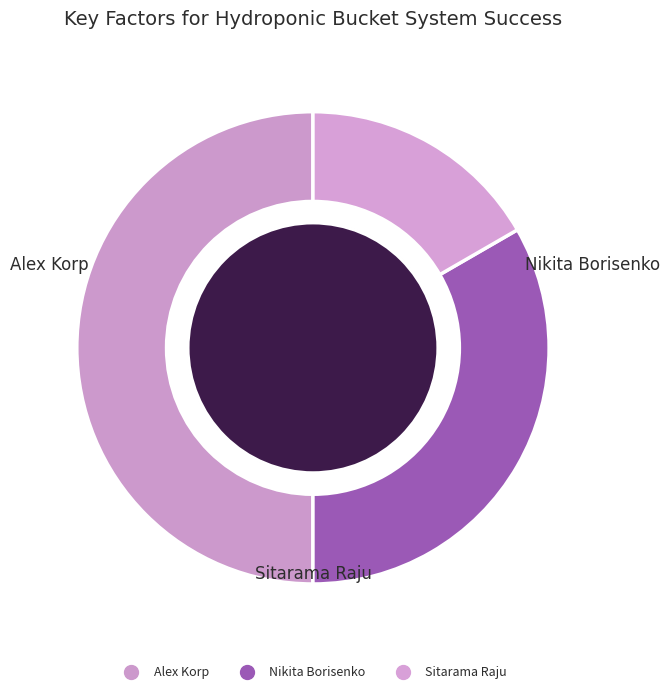

What percentage is the Nikita Borisenko slice, to the nearest percent?

33%